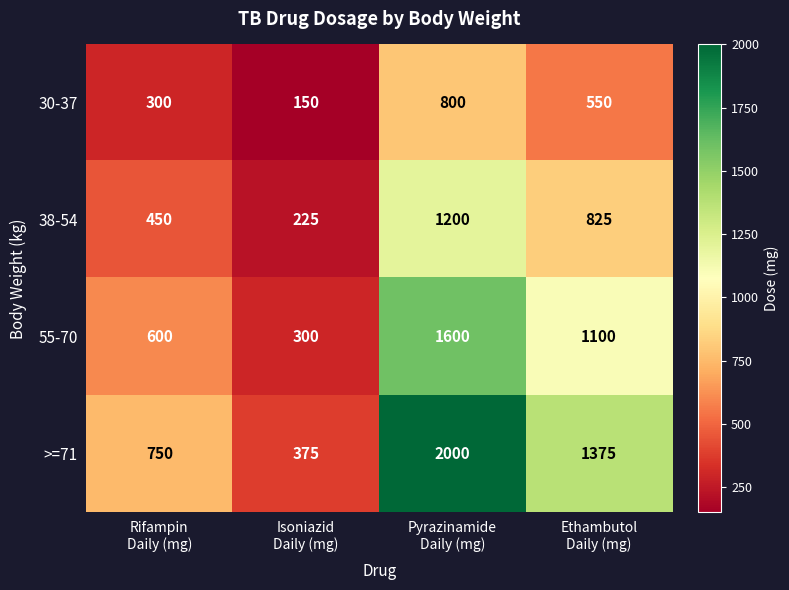

How many >=71 values are between 750 and 2000?

3